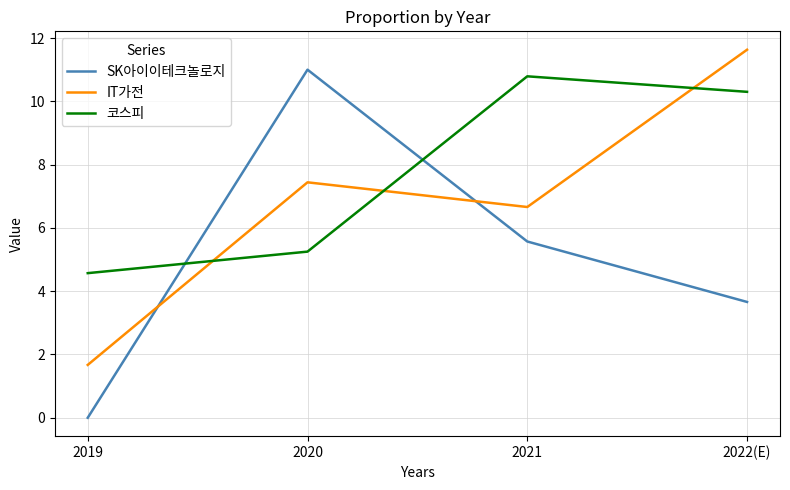

After their last crossing, which series has the higher values: SK아이이테크놀로지 or 코스피?

코스피